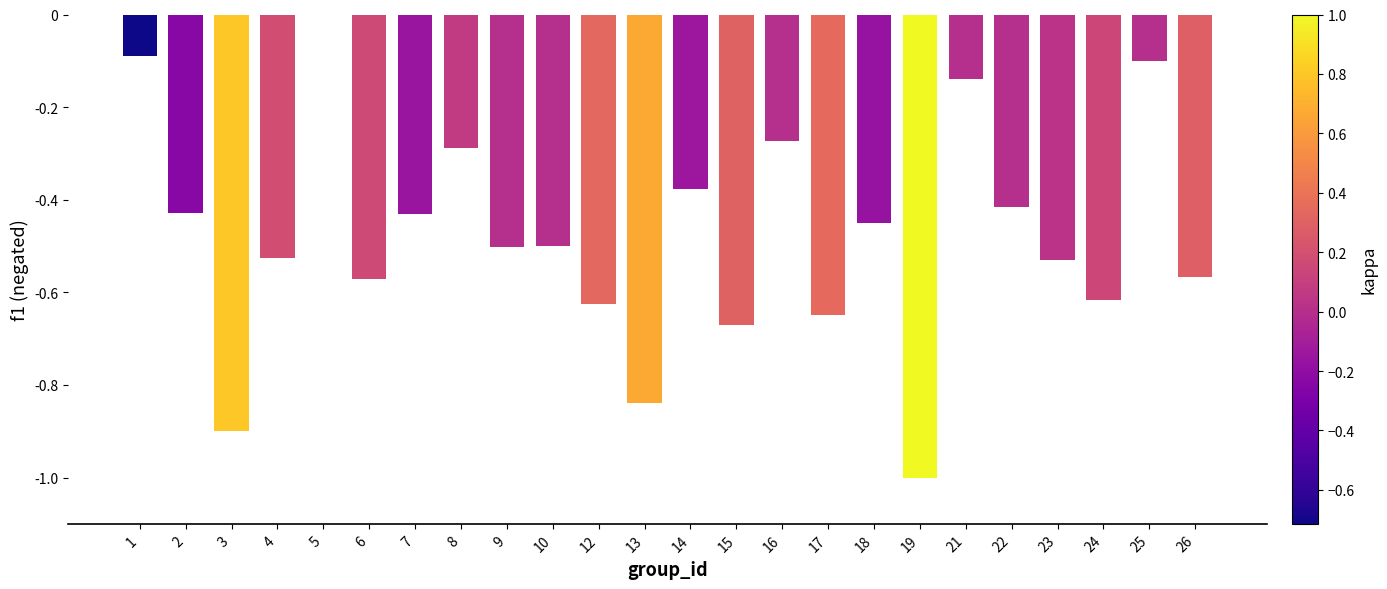

How many series are shown in this chart?

1